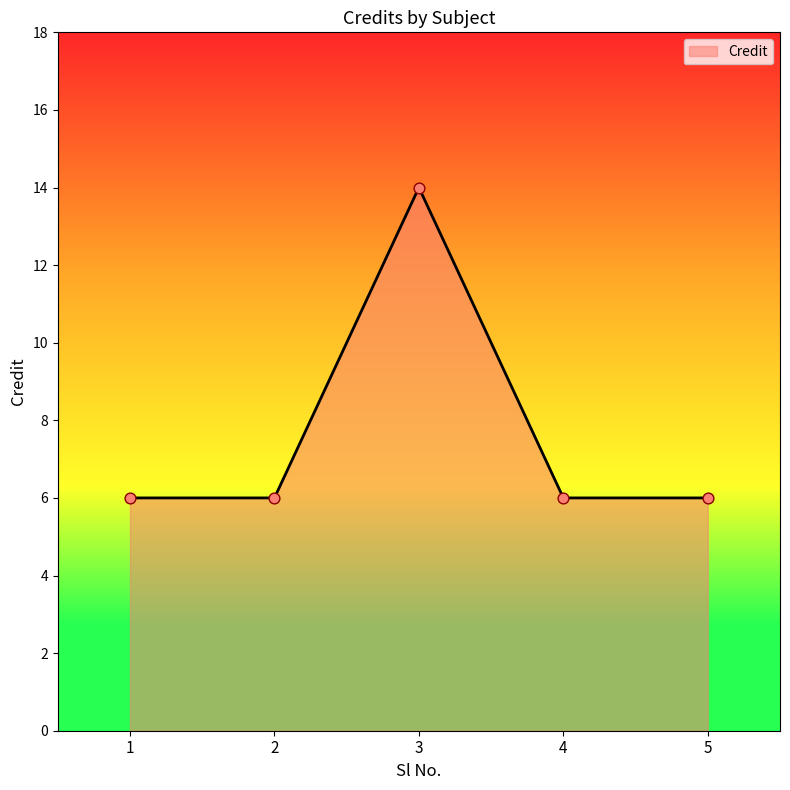

What is the ratio of the value at 2 to the value at 5?

1.0